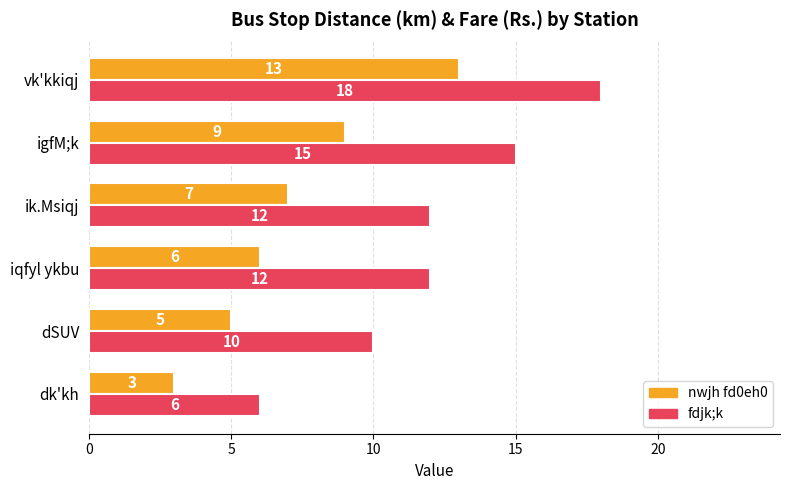

How many categories are shown in the chart?

6